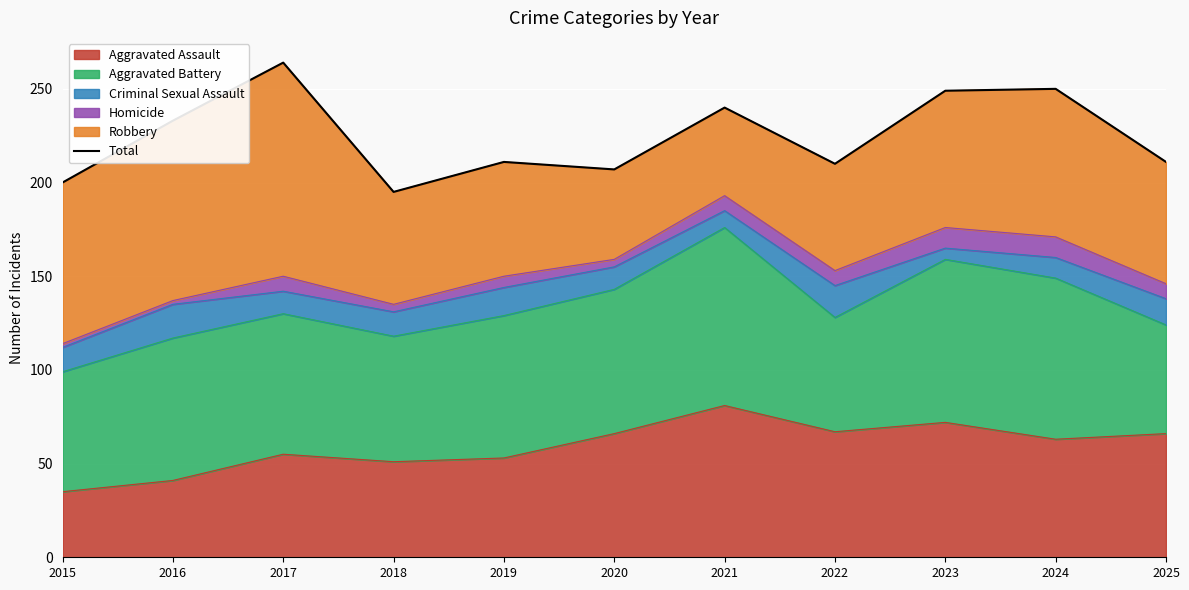

How many values are below 211?

4